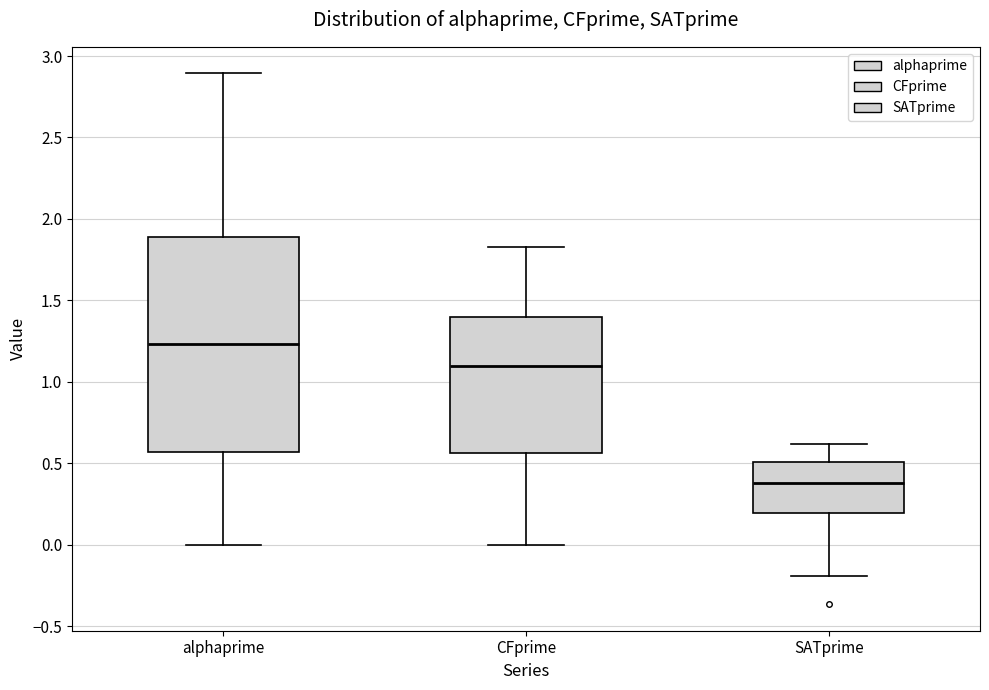

Comparing the boxes themselves (not the whiskers), which one is the tallest?

alphaprime